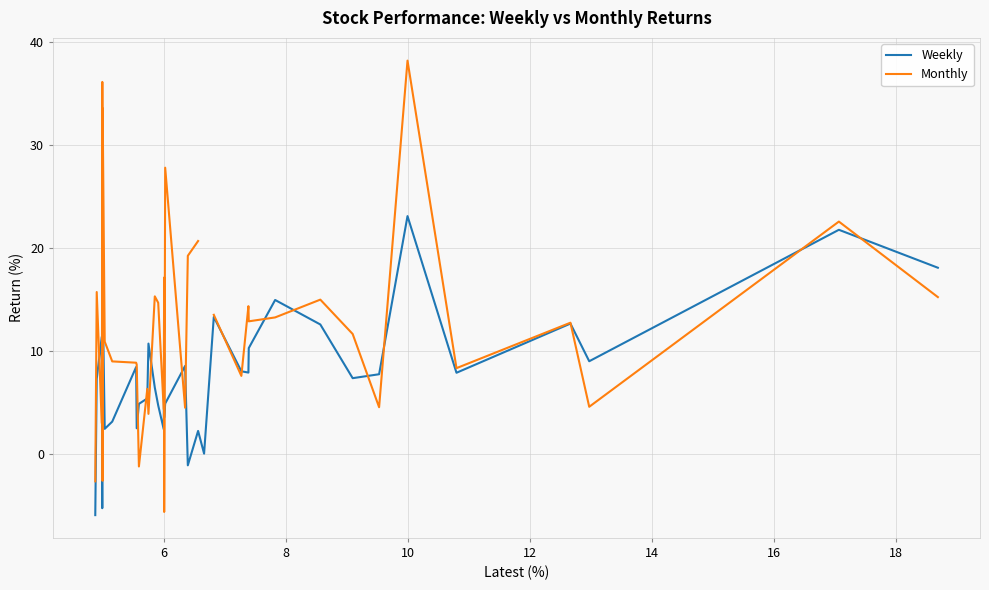

What is the highest value of the Weekly series?

23.1